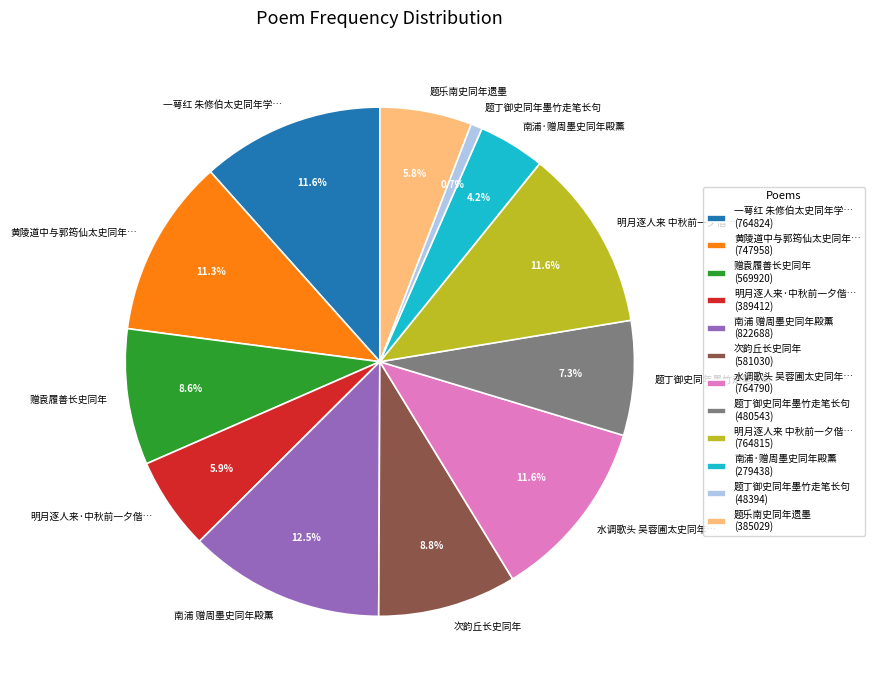

What is the total percentage of 明月逐人来 中秋前一夕偕… (764815) and 一萼红 朱修伯太史同年学… (764824)?

23.2%